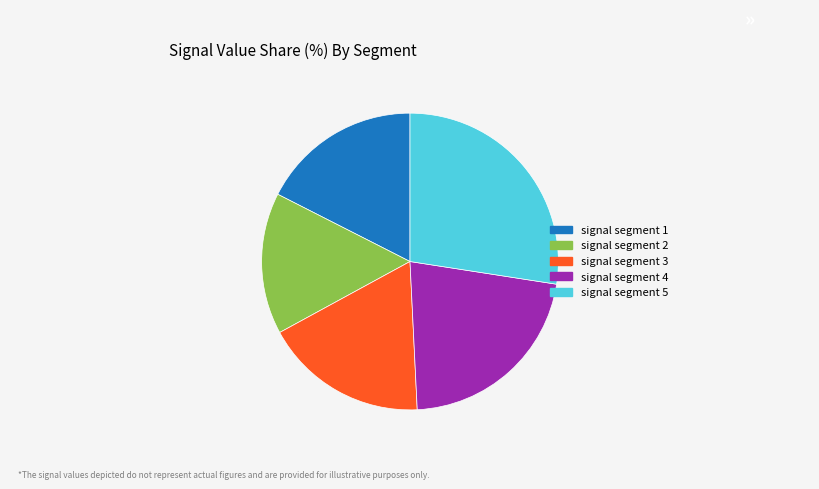

How many slices are in this pie chart?

5